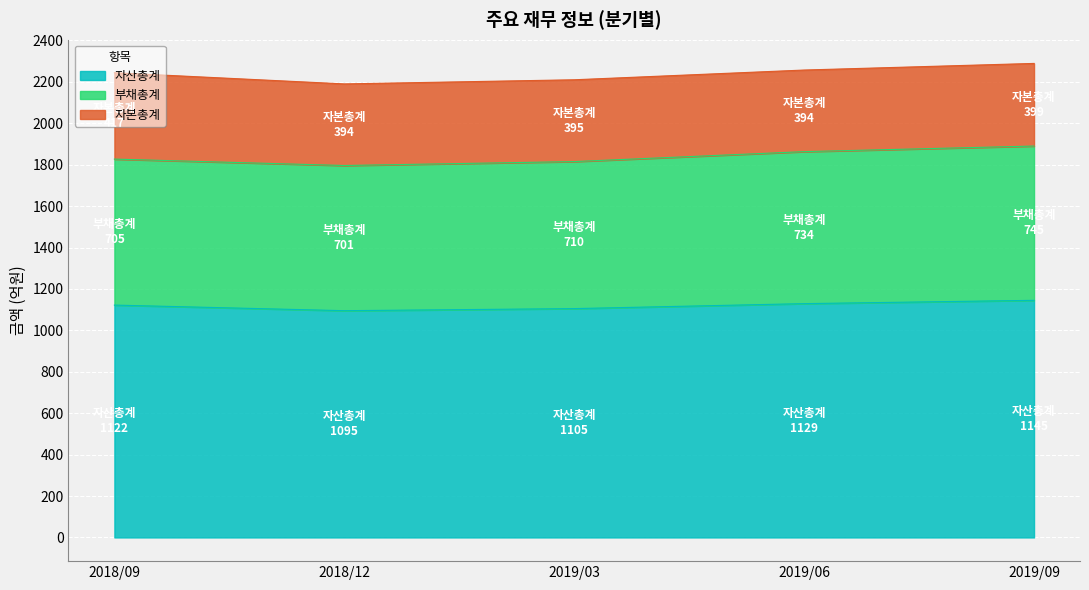

Does the chart display data point markers on the line(s)?

No